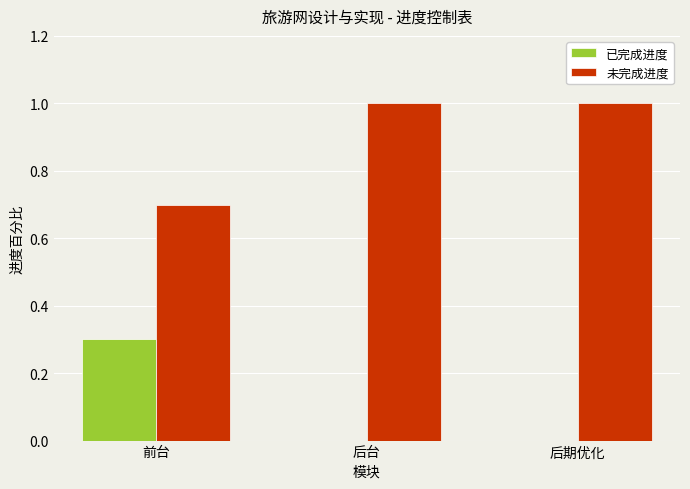

The 未完成进度 series shows 1.0 at 后期优化. True or false?

True